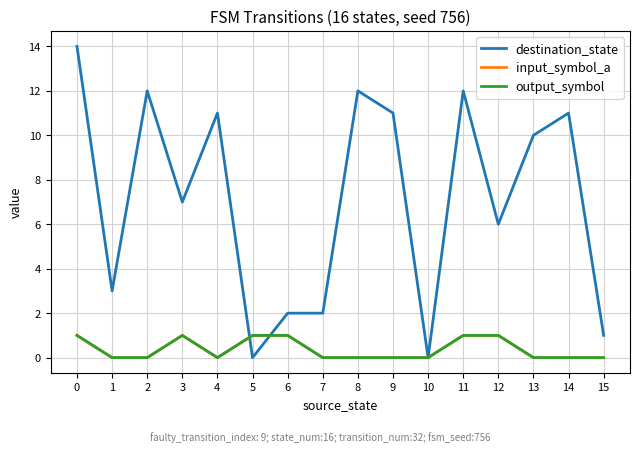

Does the chart display data point markers on the line(s)?

No